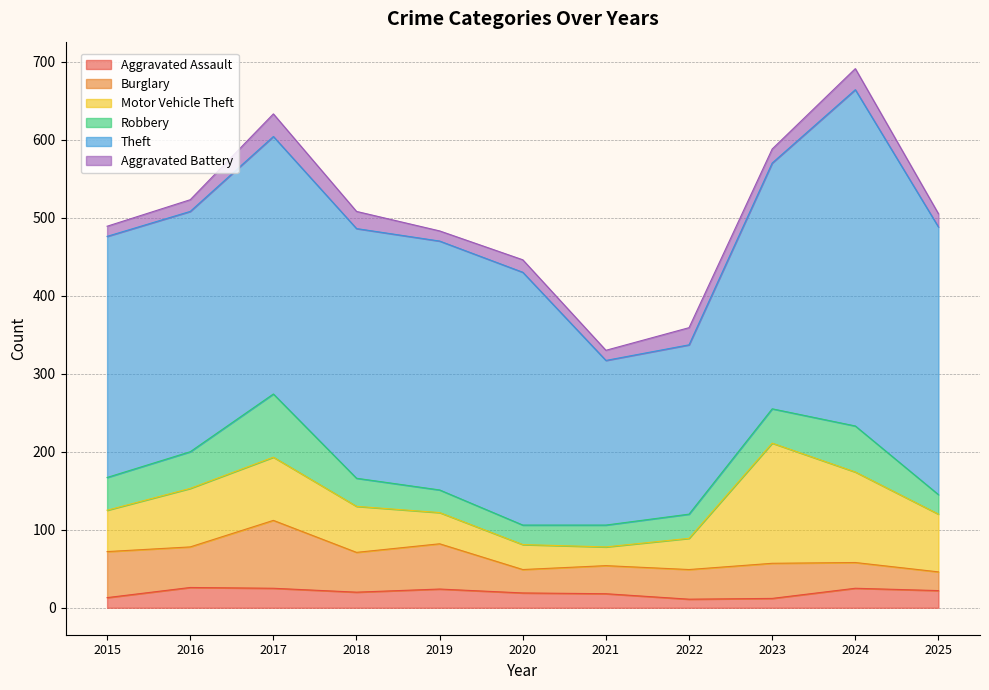

True or false: Theft and Aggravated Battery intersect in this chart.

False